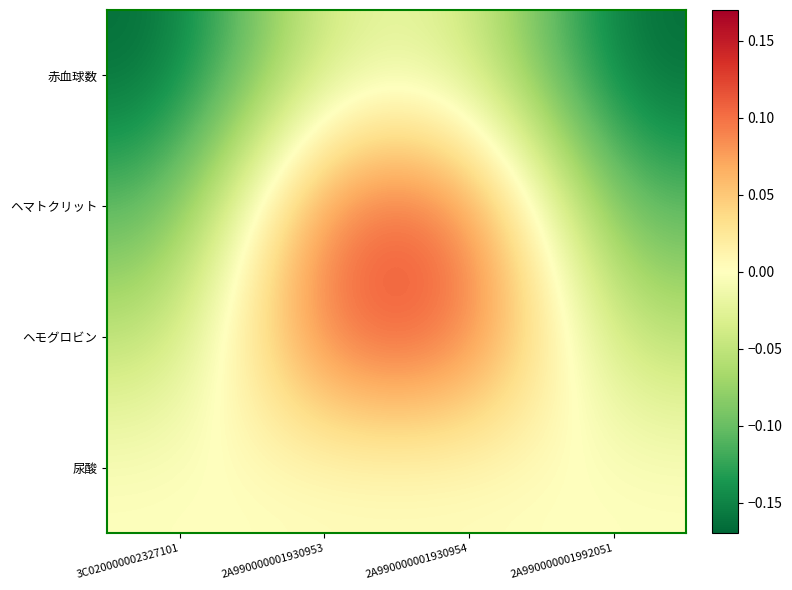

Between 3C020000002327101 and 2A990000001992051, which is larger?

2A990000001992051